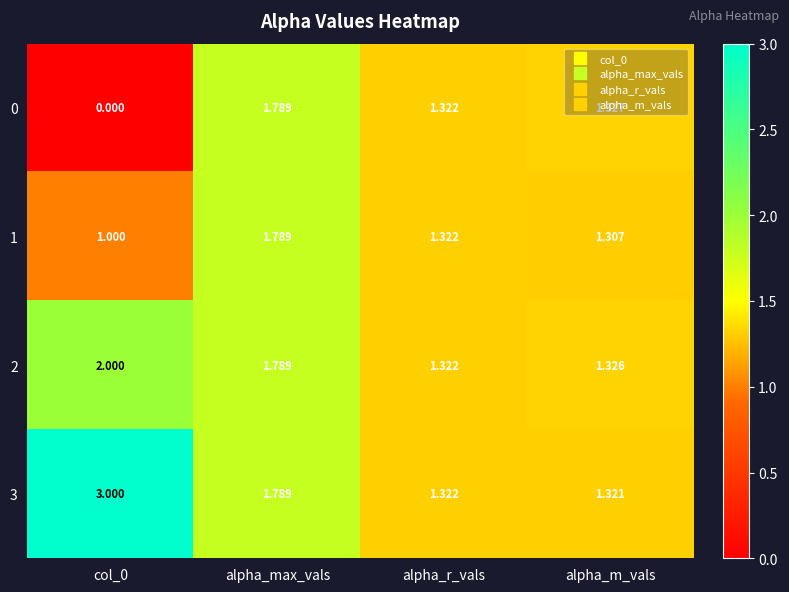

At which label does 3 reach its minimum?

alpha_m_vals